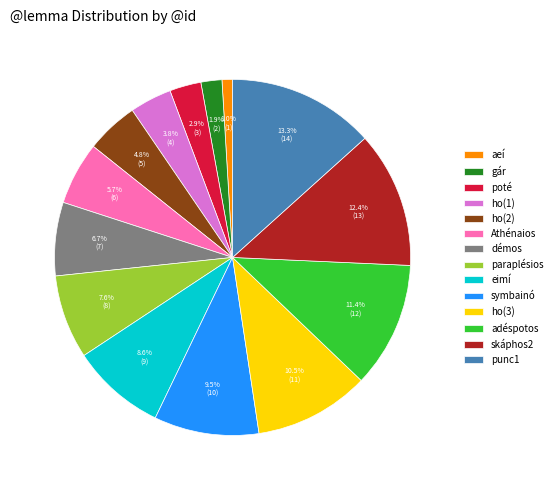

Is gár the majority of the pie?

No